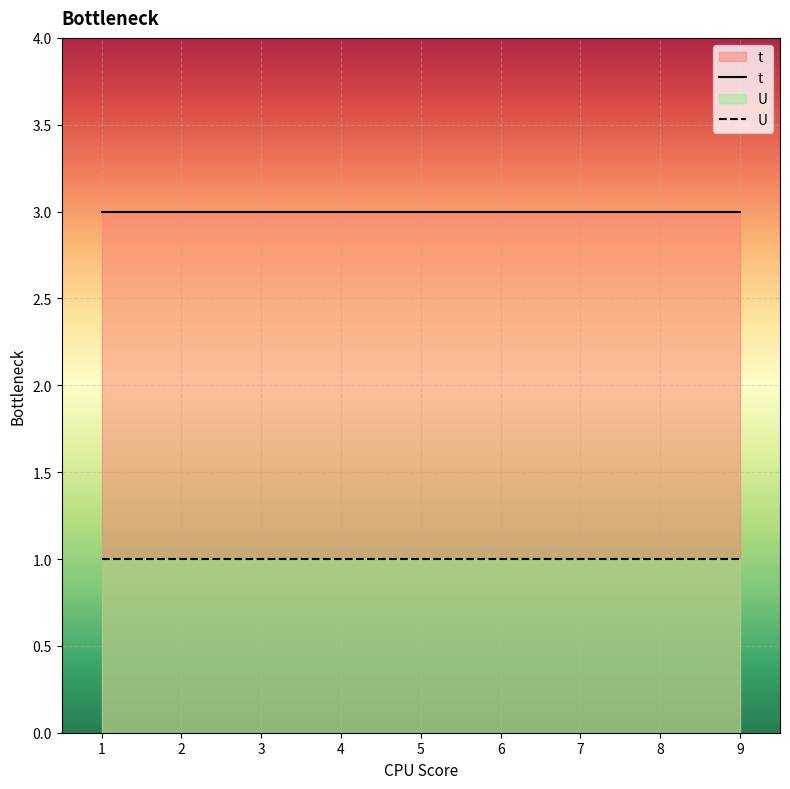

At which category is the sum across all series the highest?

1